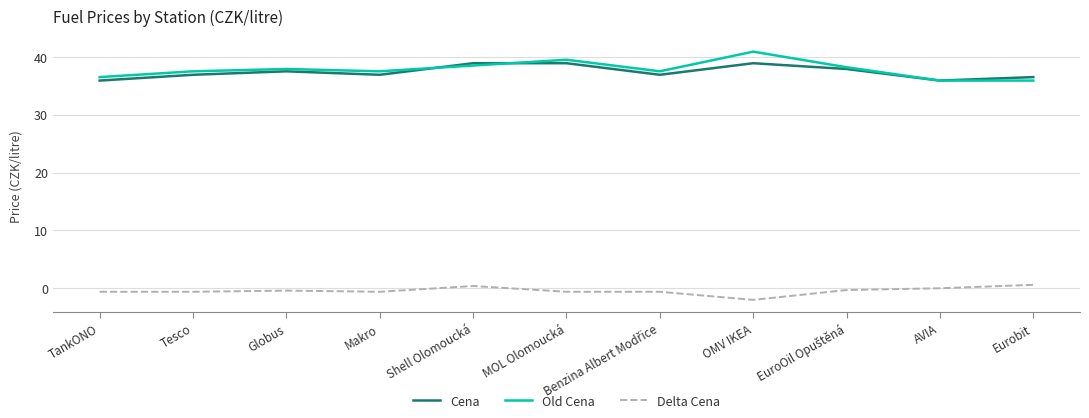

Read the Old Cena value at OMV IKEA.

40.9